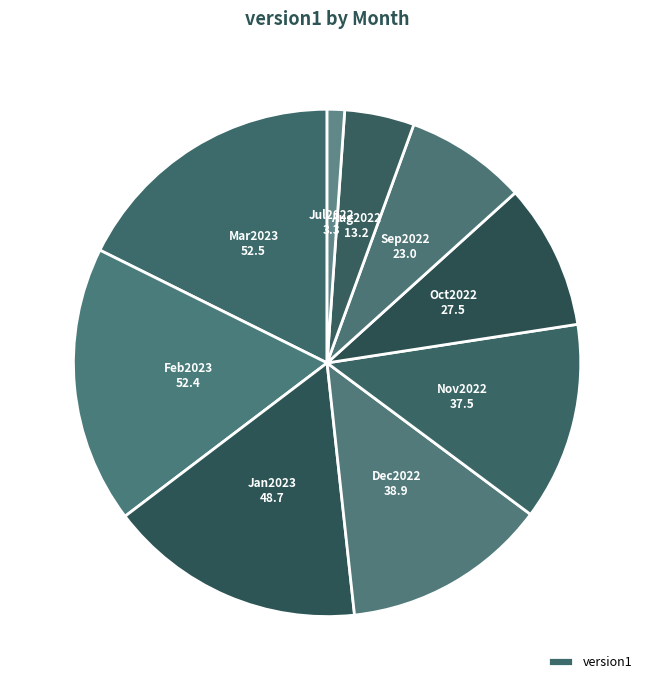

Rank the categories by value from lowest to highest.

Jul2022, Aug2022, Sep2022, Oct2022, Nov2022, Dec2022, Jan2023, Feb2023, Mar2023